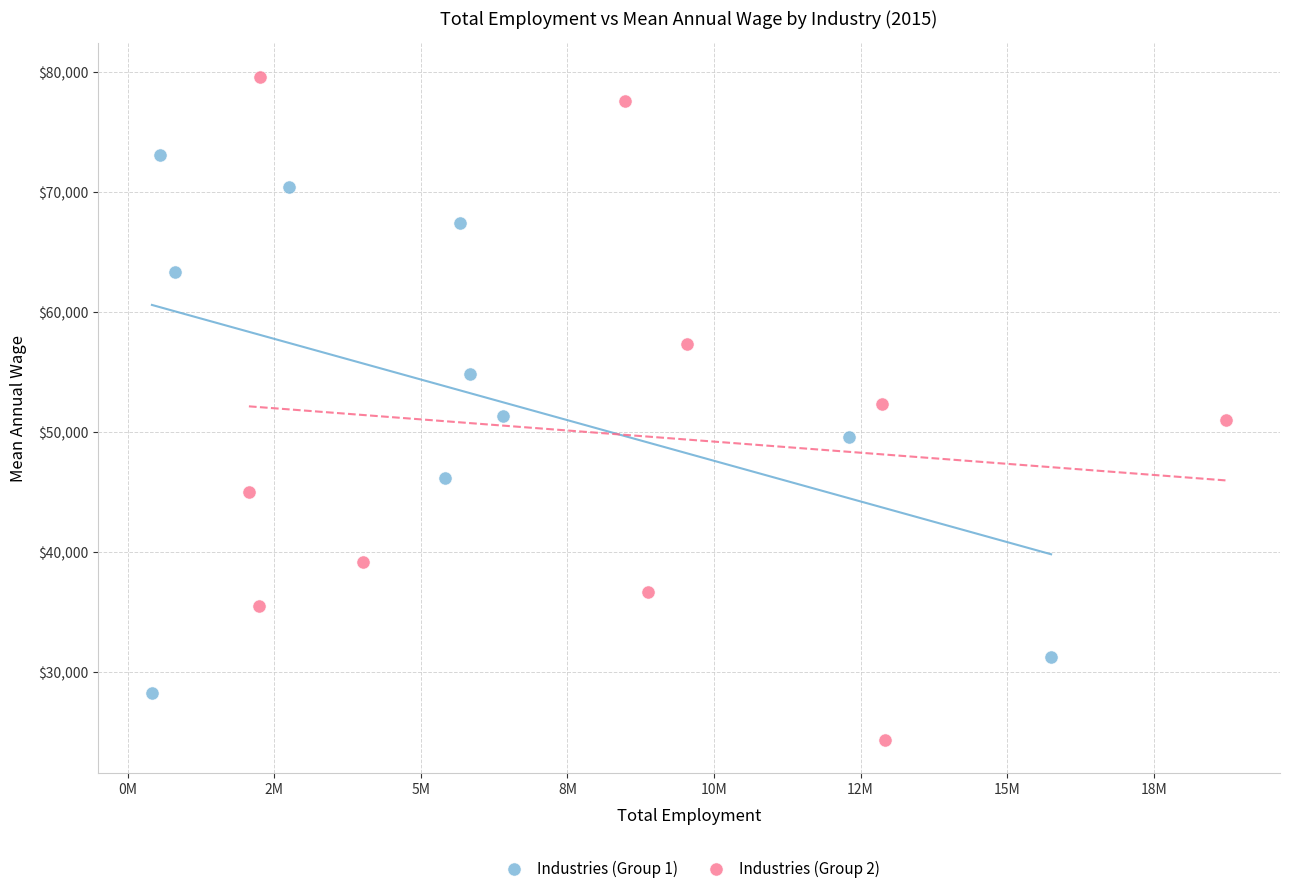

Which series has the widest spread of Y values?

Industries (Group 2)